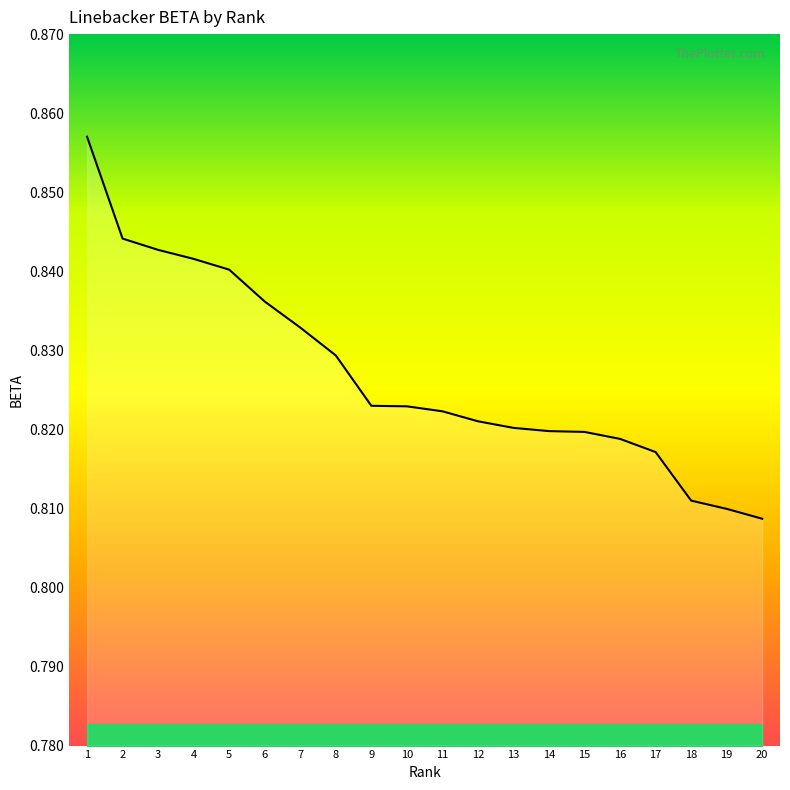

True or false: the data shows 1.2 at 15.

False